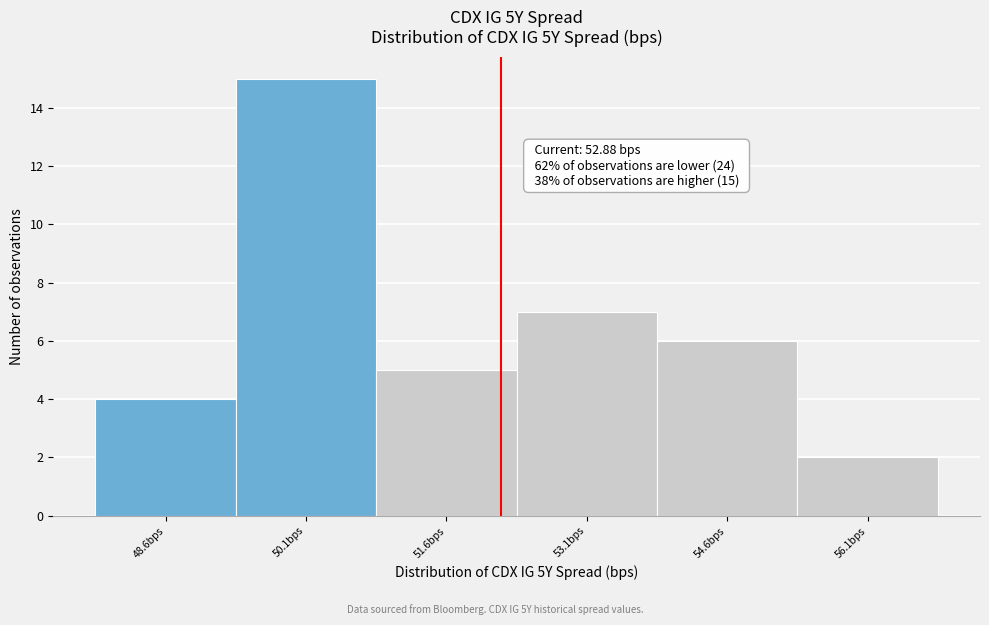

Reading left to right, extract all data points from this chart.

48.6bps=4	50.1bps=15	51.6bps=5	53.1bps=7	54.6bps=6	56.1bps=2